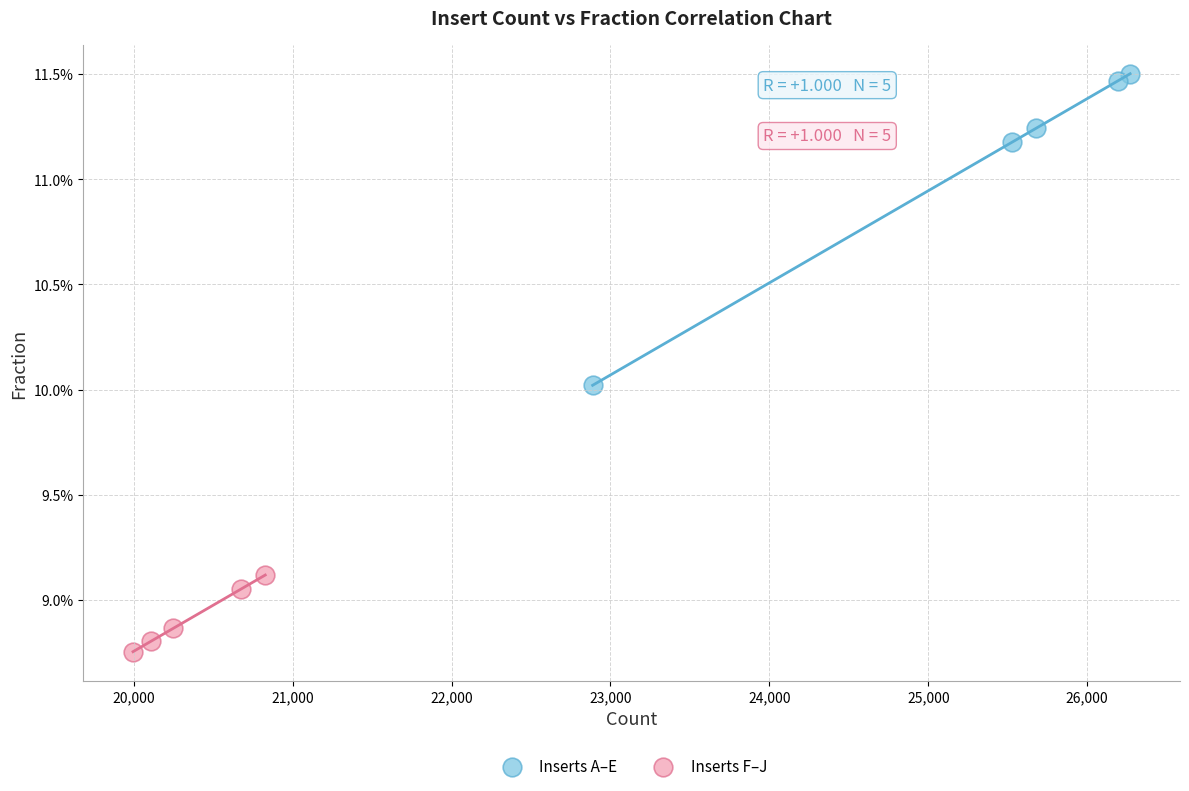

Which series has the largest Y range (max minus min)?

Inserts A–E